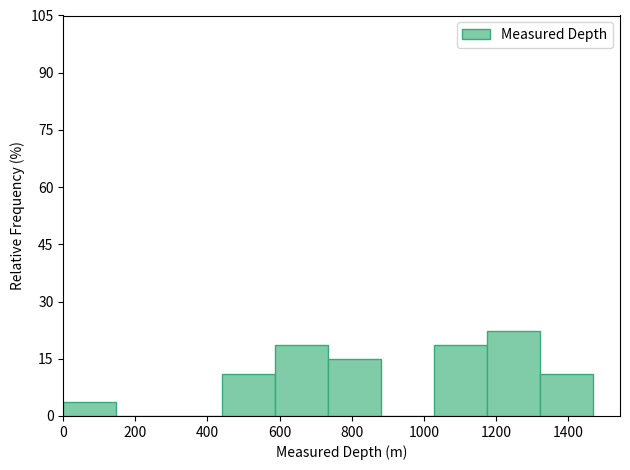

Reading left to right, transcribe this chart: for each bar, give the range it covers on the x-axis and its height. Neither the bar edges nor the heights are printed on the chart, so give them approximately, as read against the axes.

0 to 140: 4
140 to 300: 0
300 to 440: 0
440 to 580: 12
580 to 740: 18
740 to 880: 14
880 to 1020: 0
1020 to 1180: 18
1180 to 1320: 22
1320 to 1480: 12